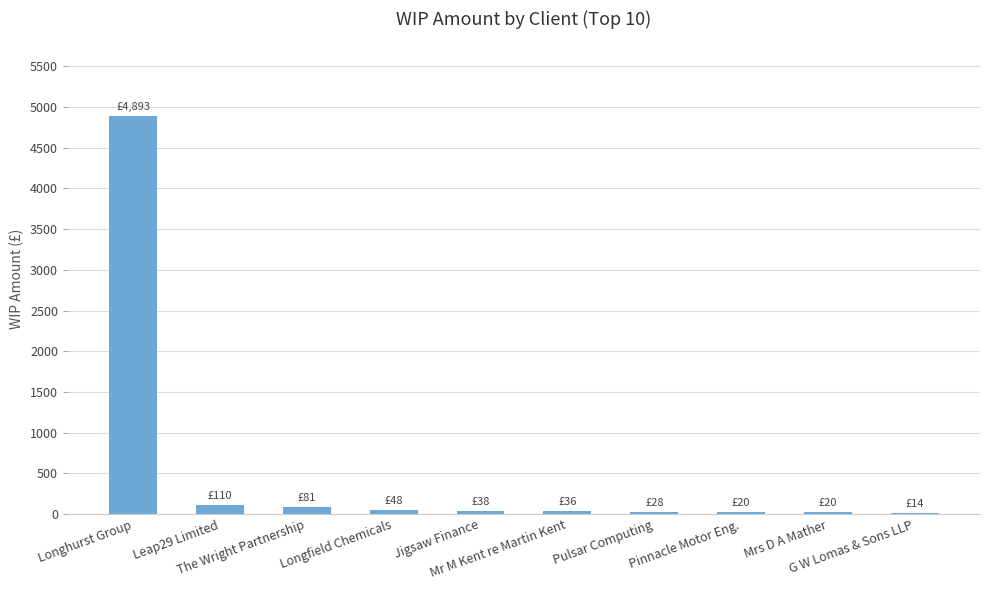

How many data points does each series have?

10